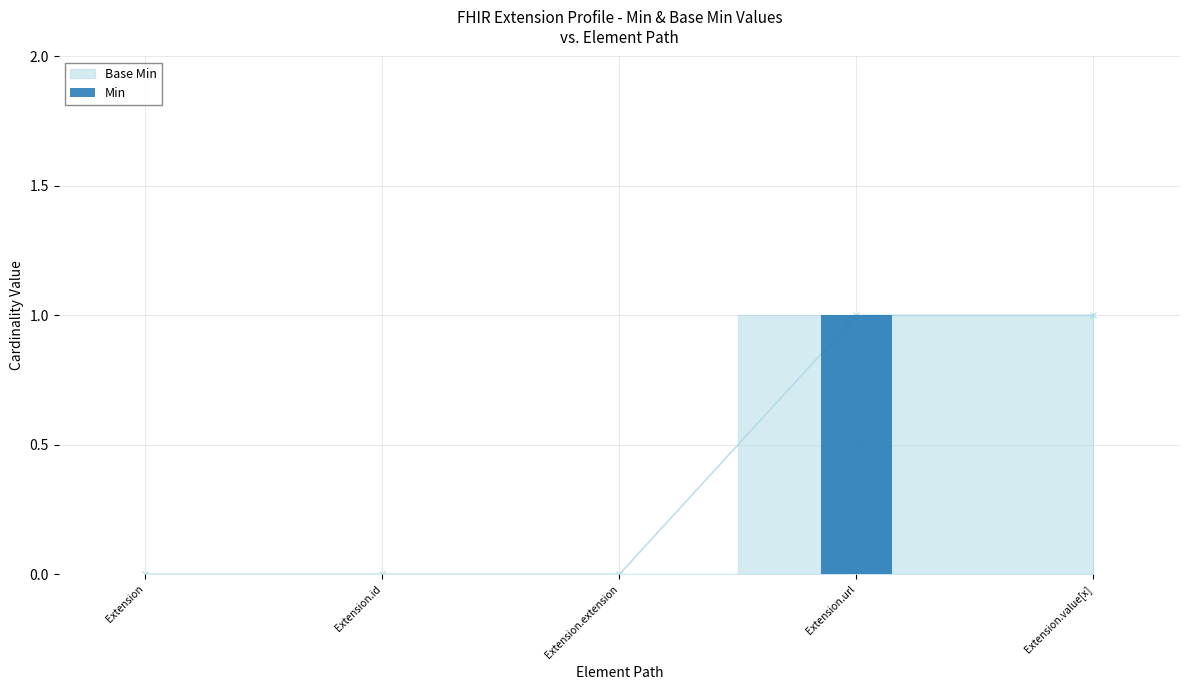

Which label corresponds to the largest value in the chart?

Extension.url